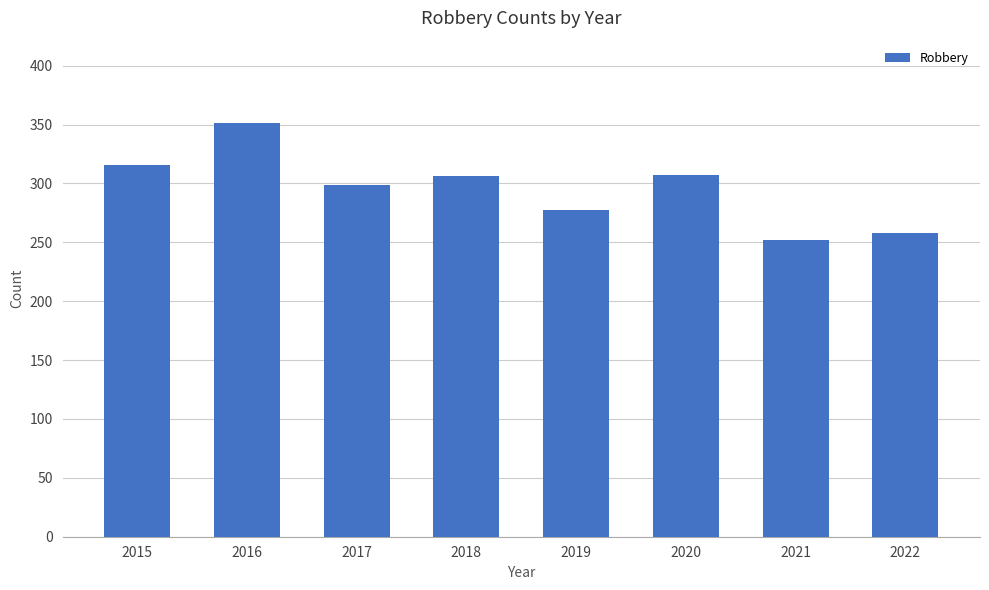

What is the value of the 2nd bar from the left?

351